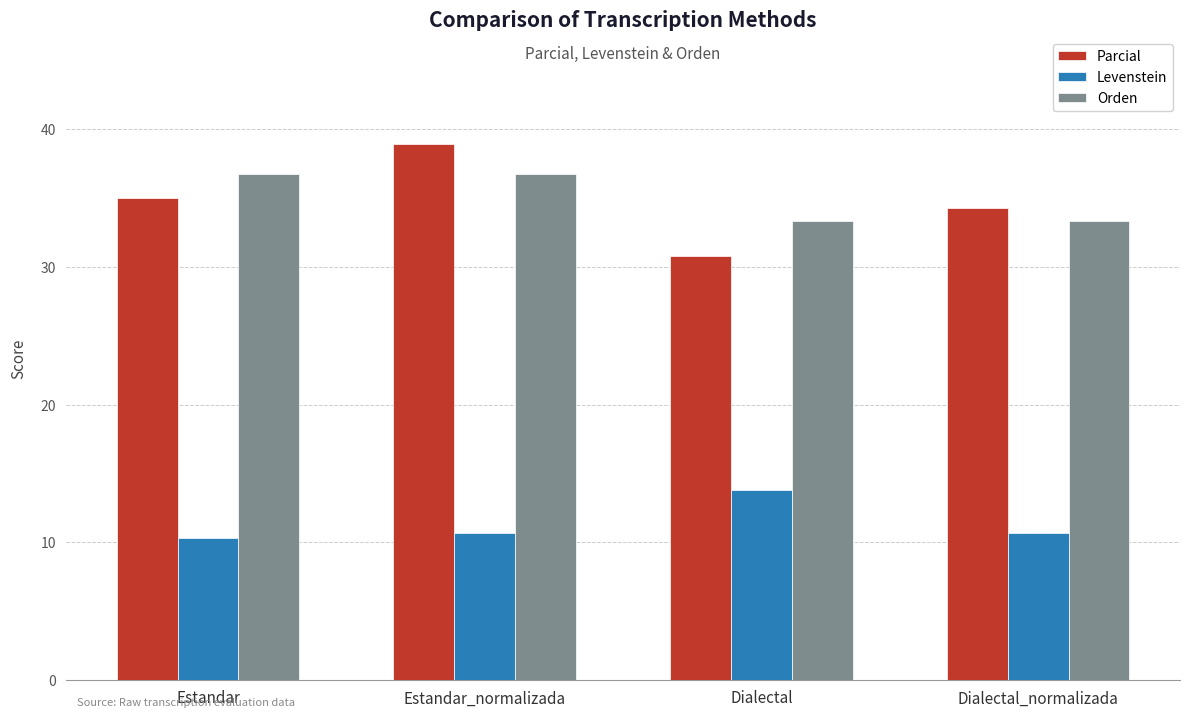

What is the sum of the Orden values at Estandar_normalizada and Dialectal?

70.1